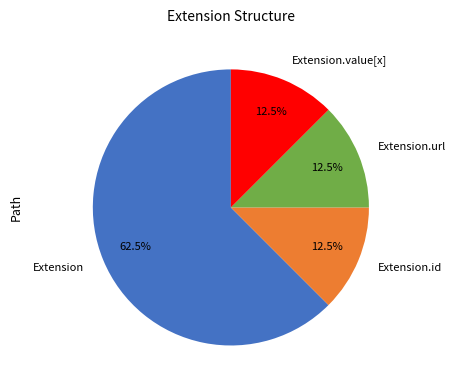

Is there any slice that represents more than half of the pie?

Yes